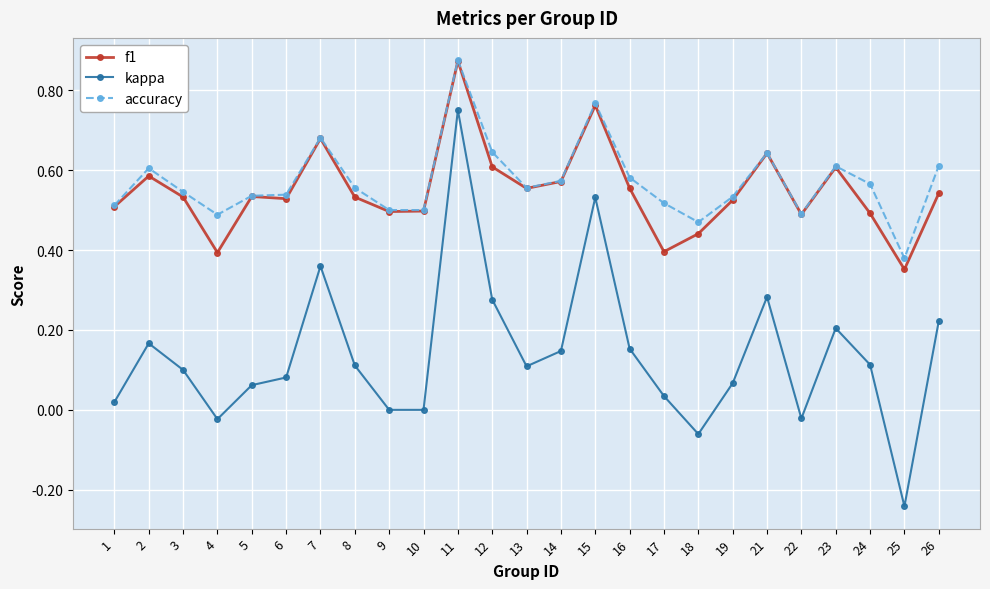

What is the total value across all series at 2?

1.4